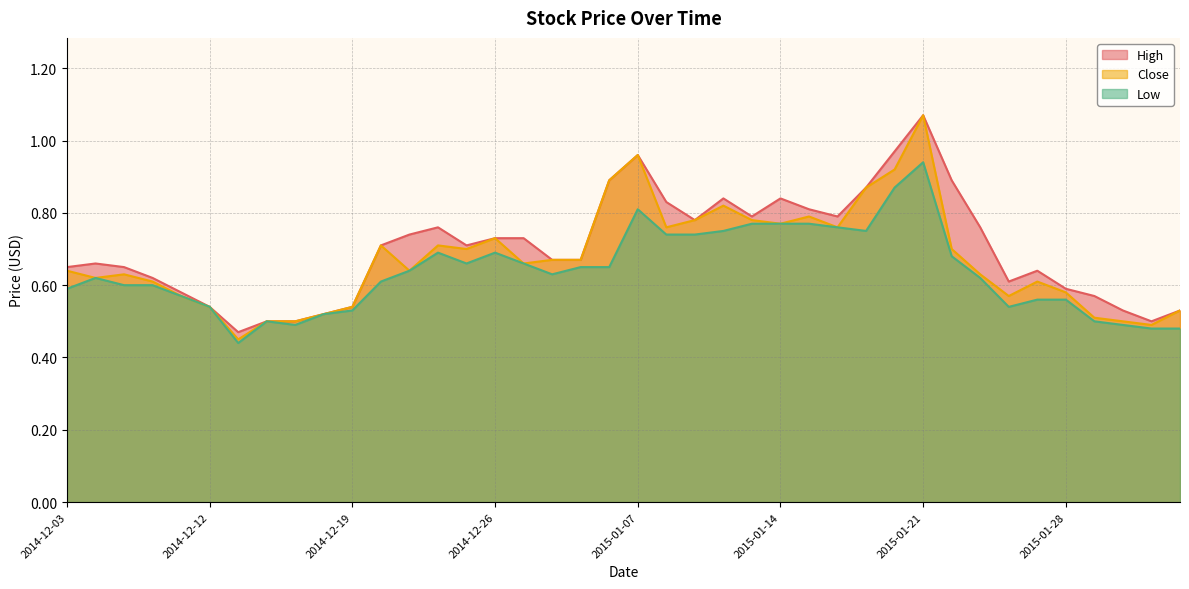

The value of Close at 2014-12-16 is 0.9. True or false?

False